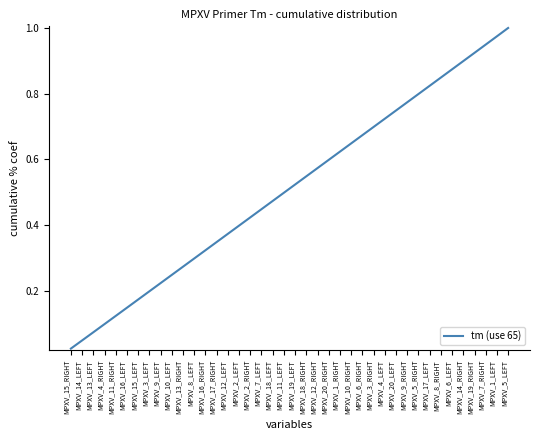

How many lines are shown in the chart?

1